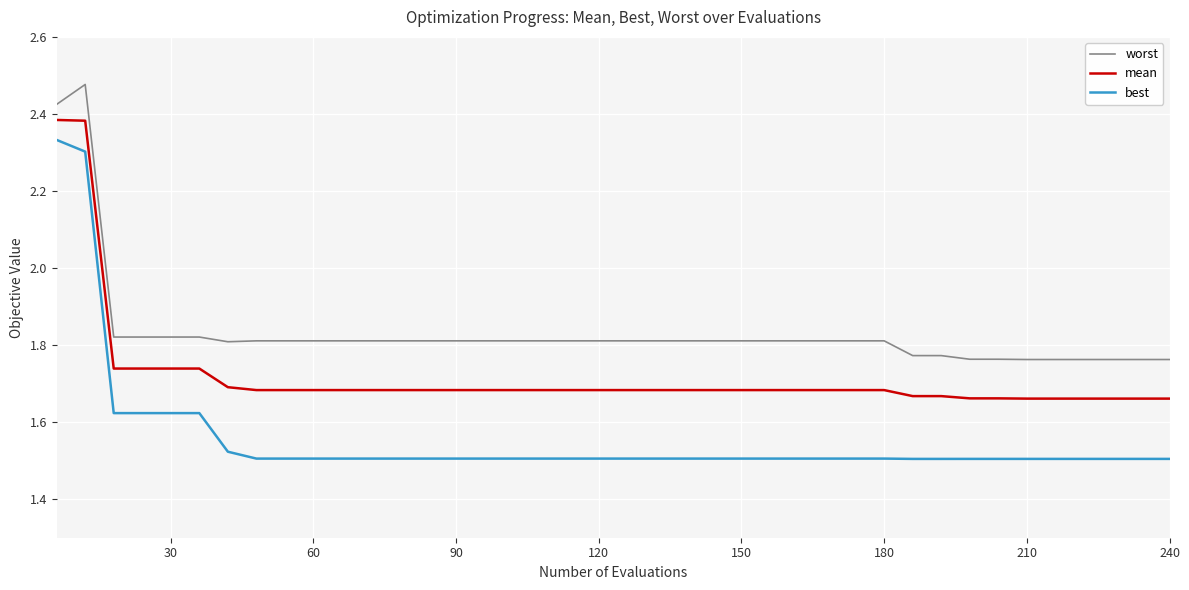

List the series in order of their peak value, lowest first.

best, mean, worst